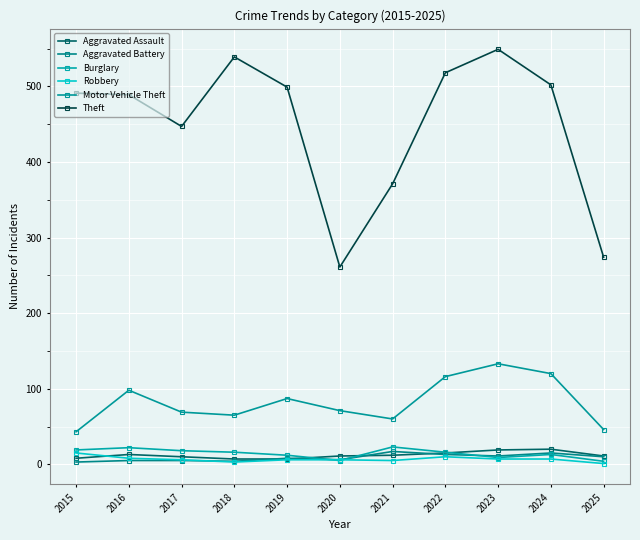

What is the lowest value of the Robbery series?

1